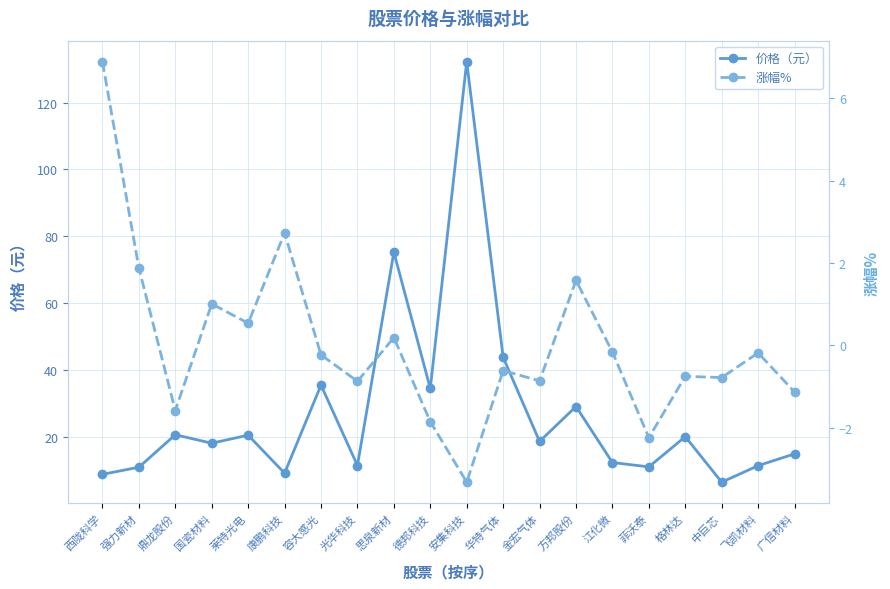

At 德邦科技, list the series in order from smallest to largest.

涨幅%, 价格（元）